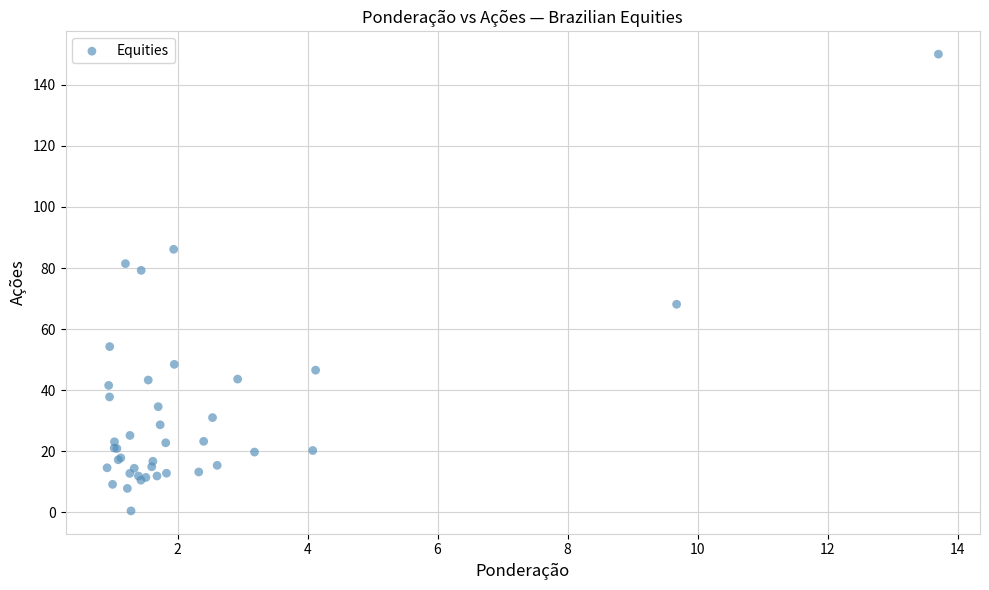

What Y value in the scatter plot is closest to 75?

79.3